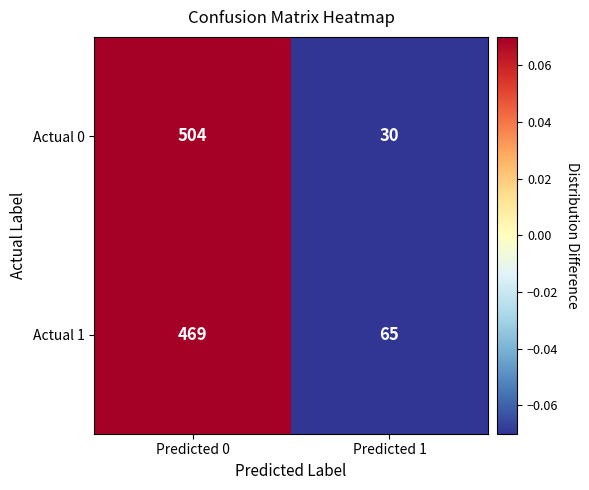

Reading left to right, list all the values displayed in this chart.

Actual 0: 504	30
Actual 1: 469	65